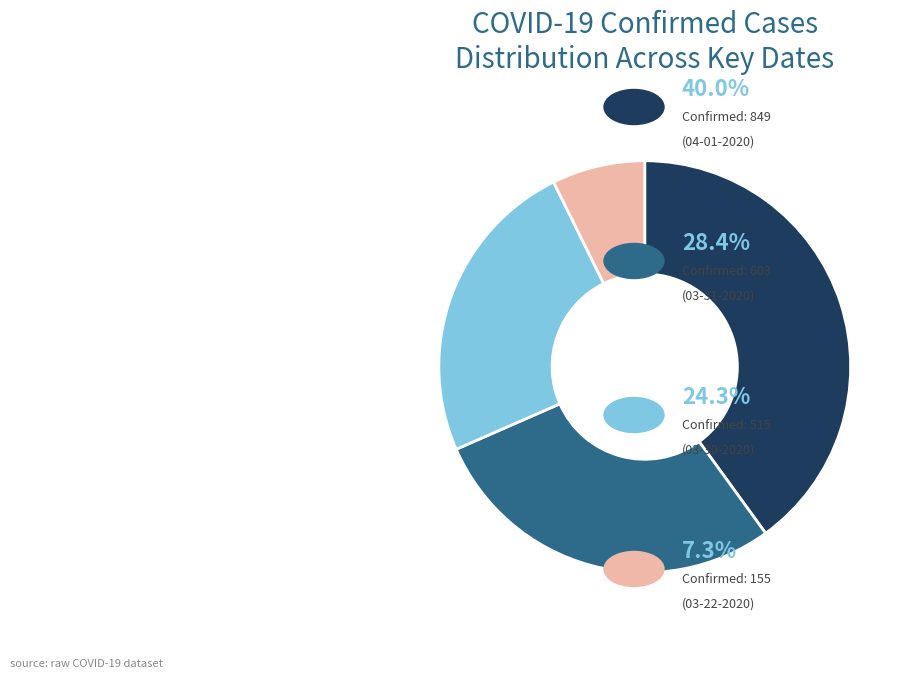

Is there a majority slice in this chart?

No